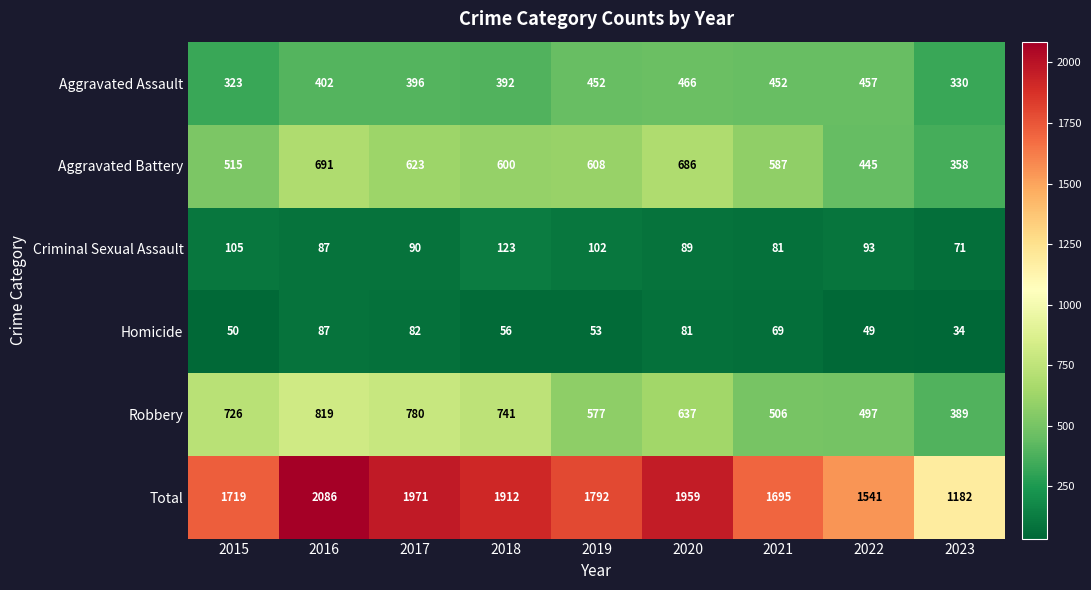

At which label is Aggravated Battery closest to 524?

2015